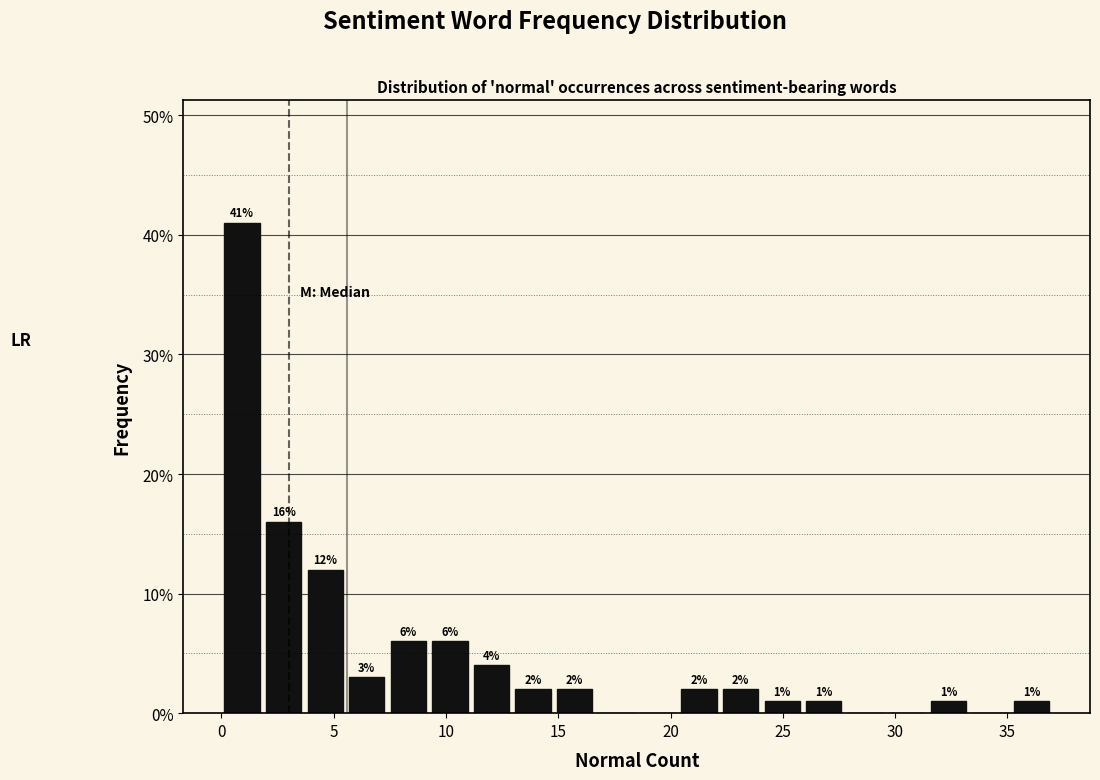

Around what value on the x-axis is the tallest bar? Give the approximate position of its centre, as read against the axis.

1.0